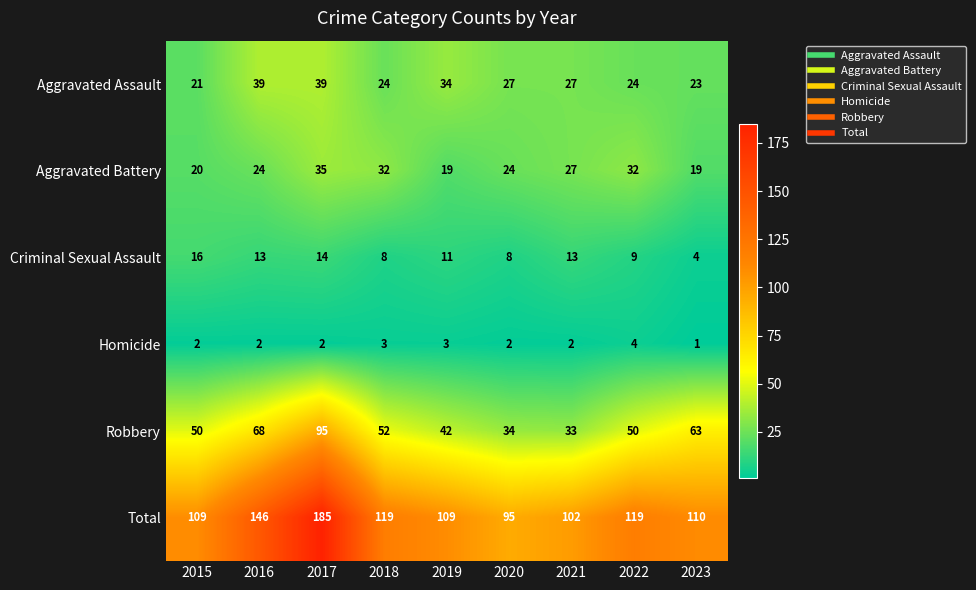

Which series has the largest total across all categories?

Total